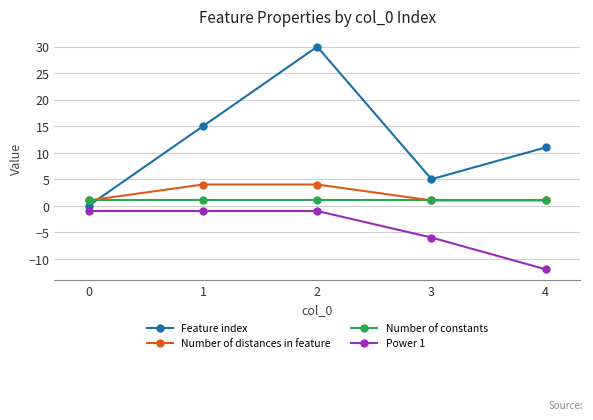

Is the value of Power 1 at 2 greater than the value of Number of distances in feature at 1?

No